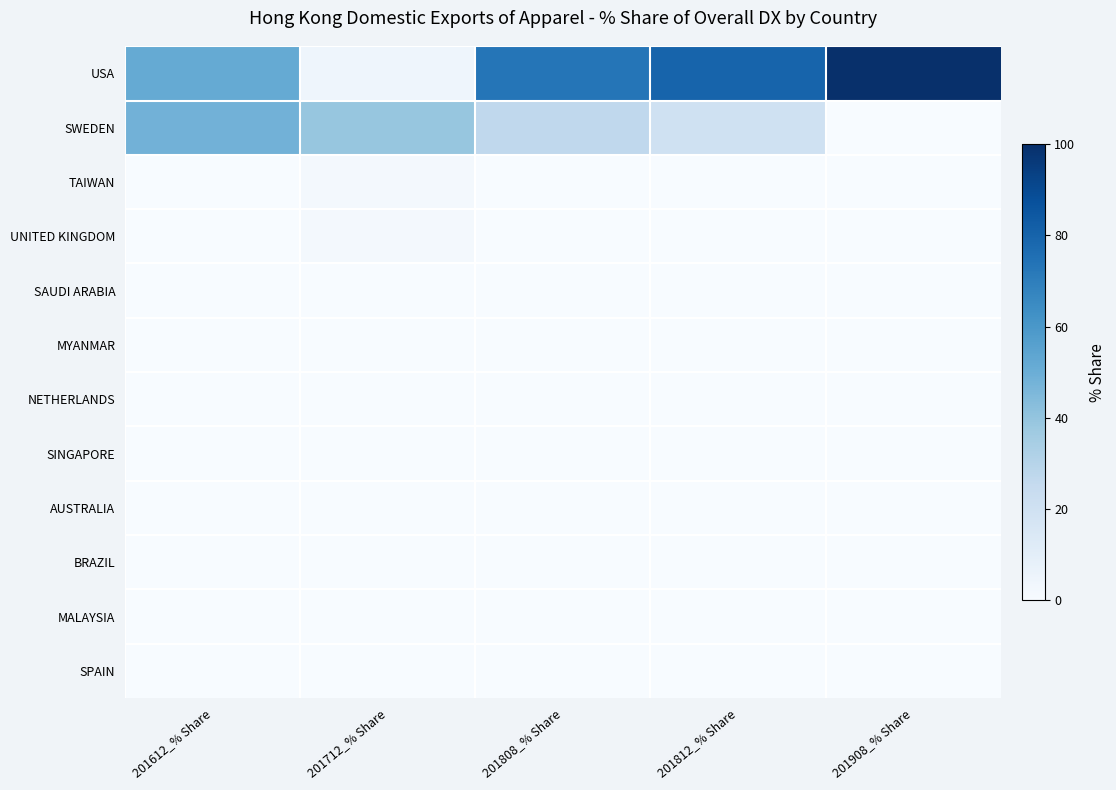

At 201808_% Share, list the series in order from smallest to largest.

TAIWAN, UNITED KINGDOM, SAUDI ARABIA, MYANMAR, NETHERLANDS, SINGAPORE, AUSTRALIA, BRAZIL, MALAYSIA, SPAIN, SWEDEN, USA